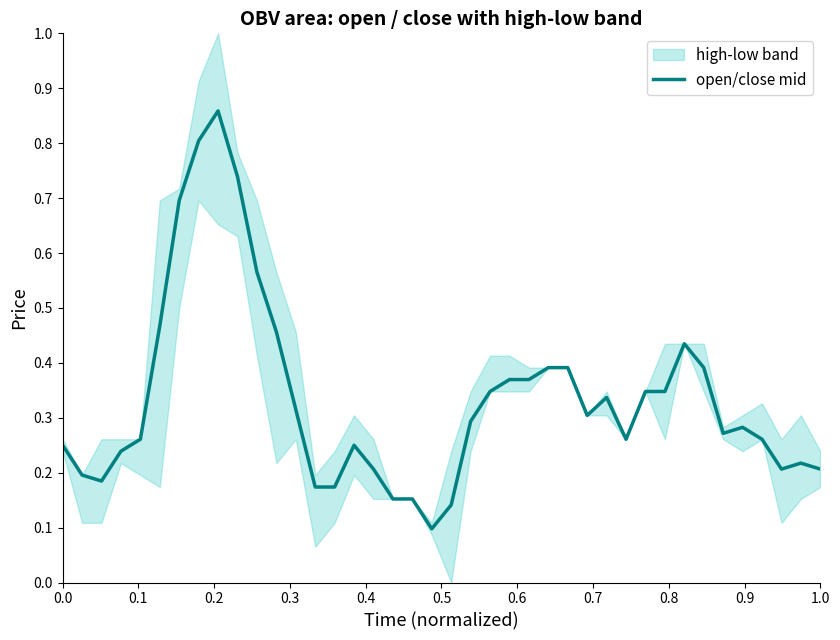

What is the sum of all values?

13.4